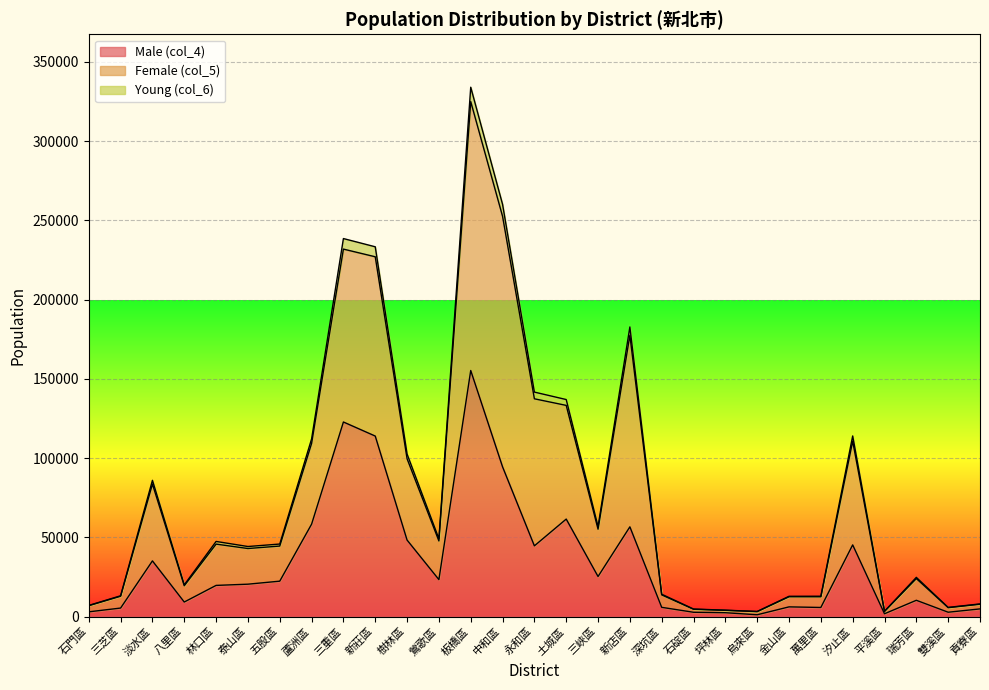

Is the value of Female (col_5) at 新莊區 greater than the value of Male (col_4) at 土城區?

Yes